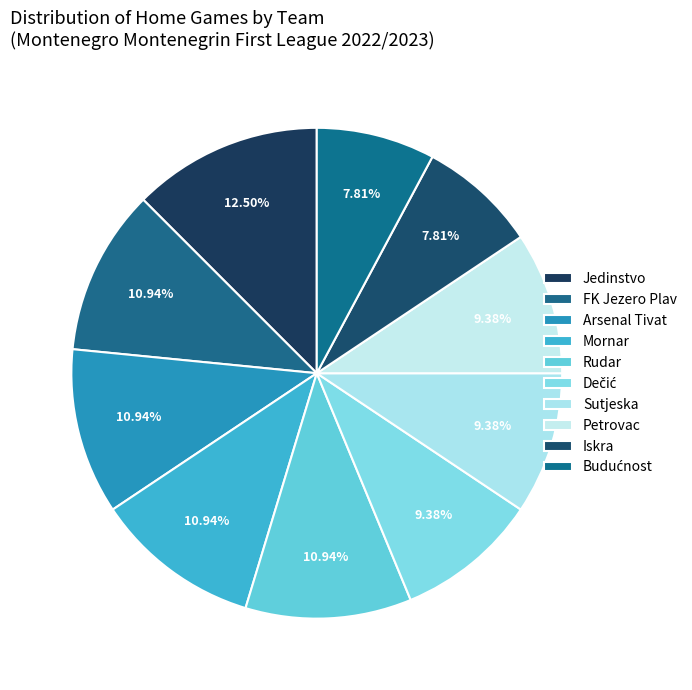

True or false: Dečić accounts for 1% of the total.

False